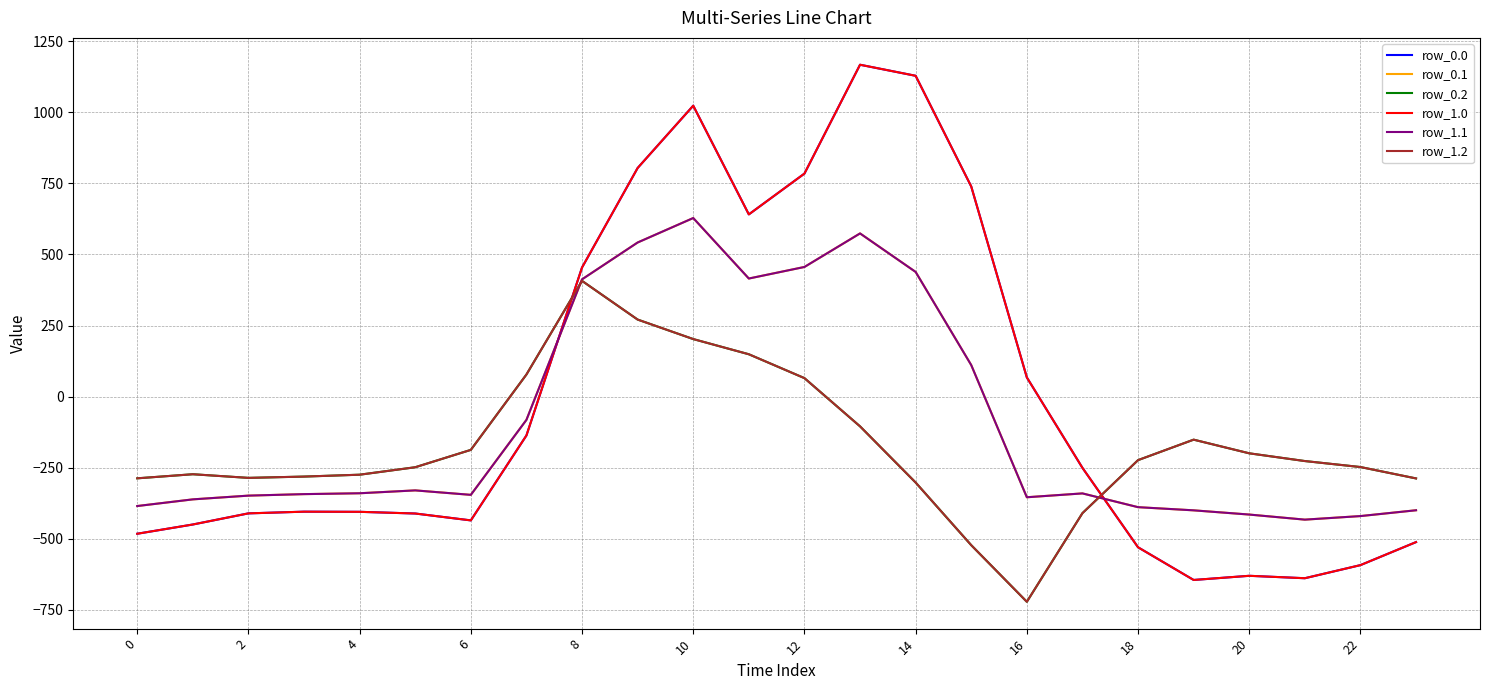

What is the maximum value shown in the chart?

1167.2